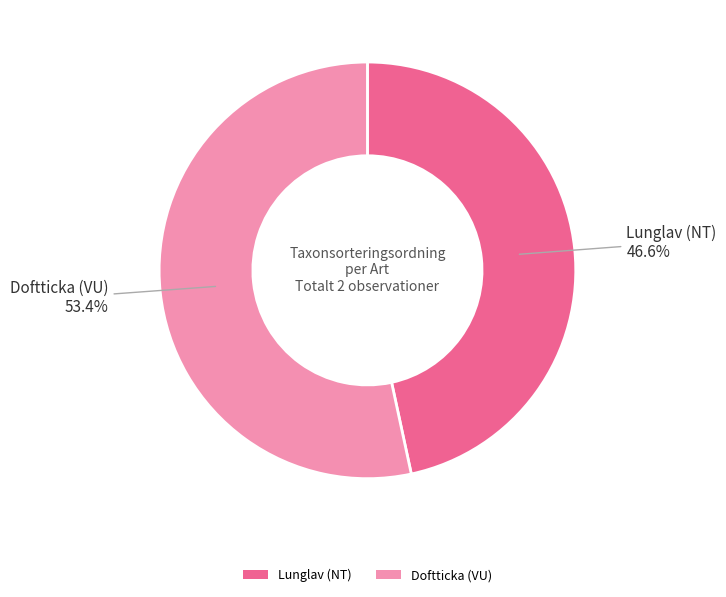

What is the largest slice in the pie chart?

Doftticka (VU)